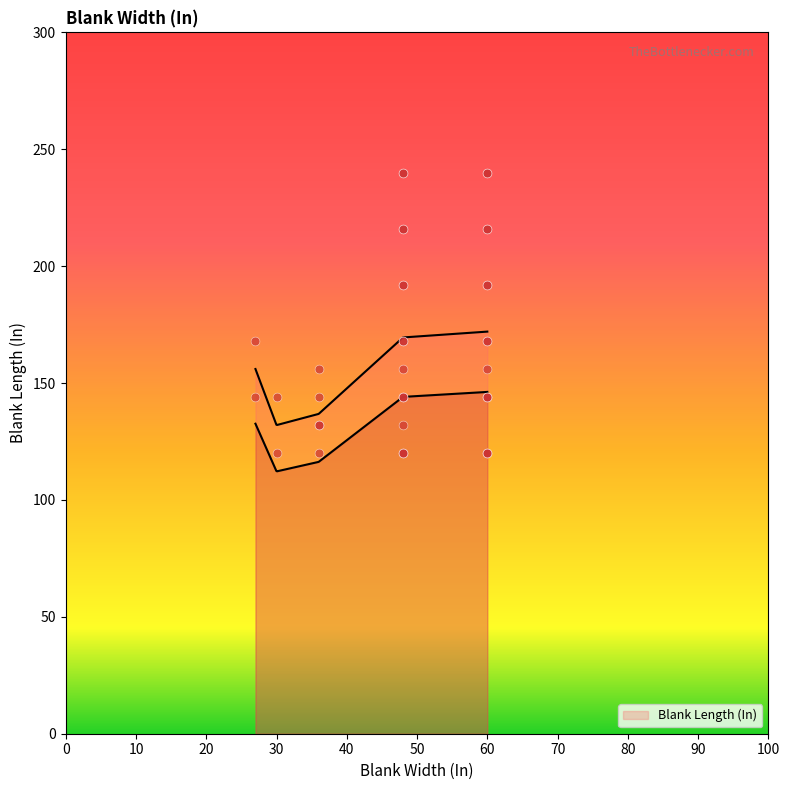

What is the change in value from 60 to 60?

+84